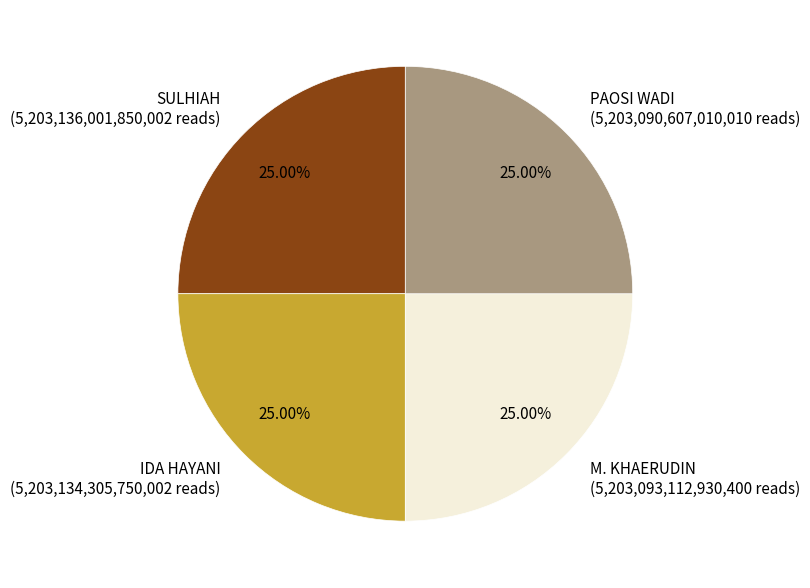

What percentage is the PAOSI WADI slice, to the nearest percent?

25%